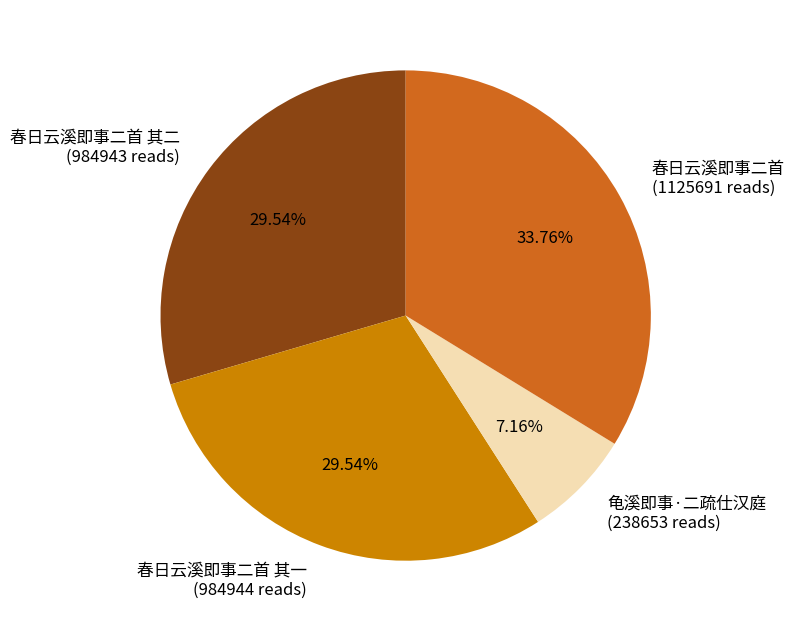

To the nearest percent, what is the difference between the largest and smallest slice percentages?

27%